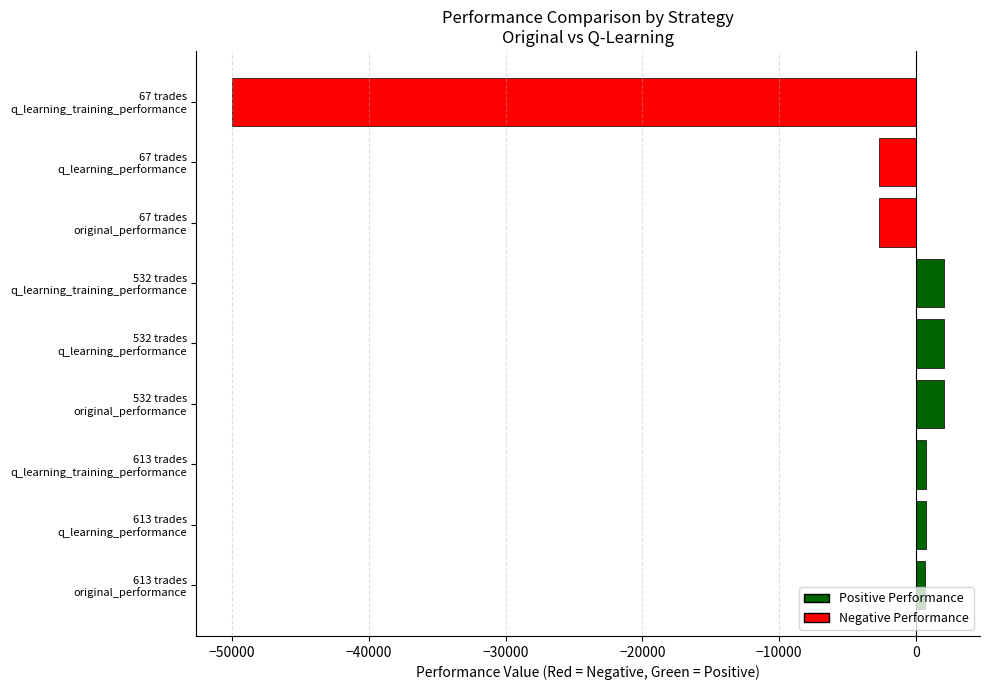

What is the smallest value displayed?

-50000.0